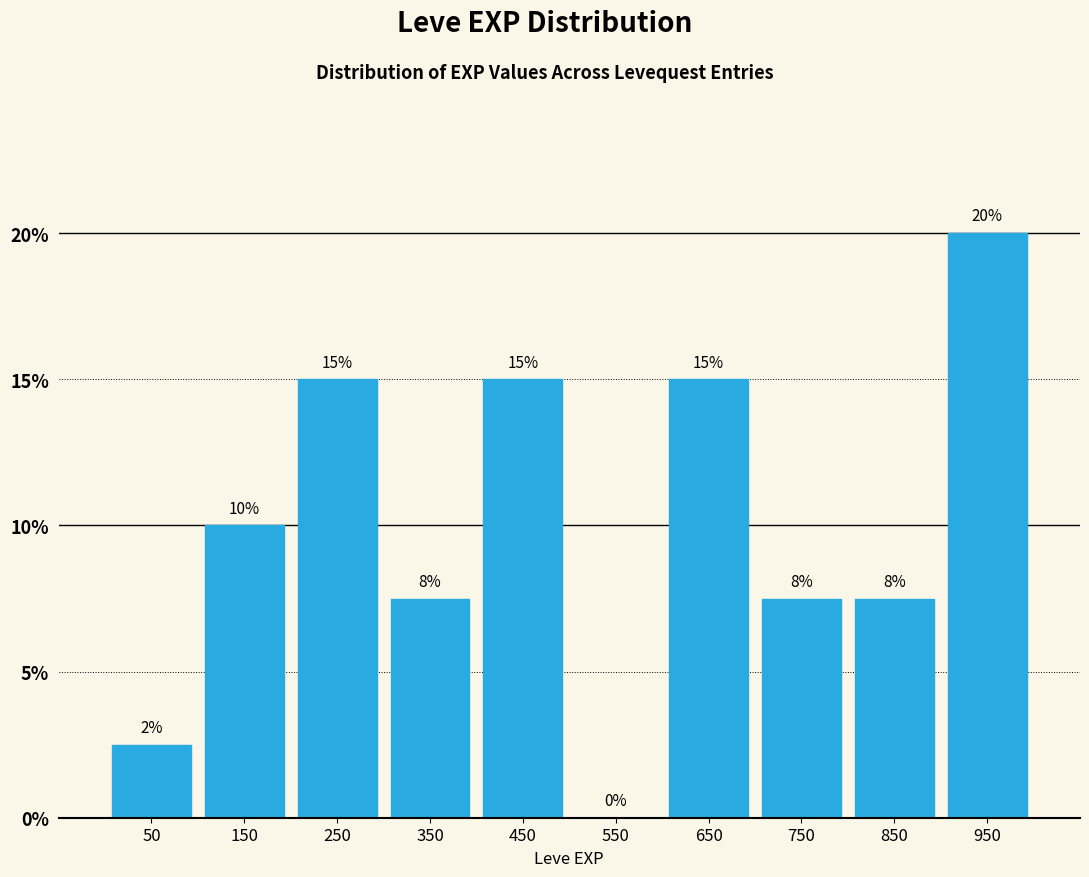

Which range on the x-axis has the tallest bar?

900 to 1000